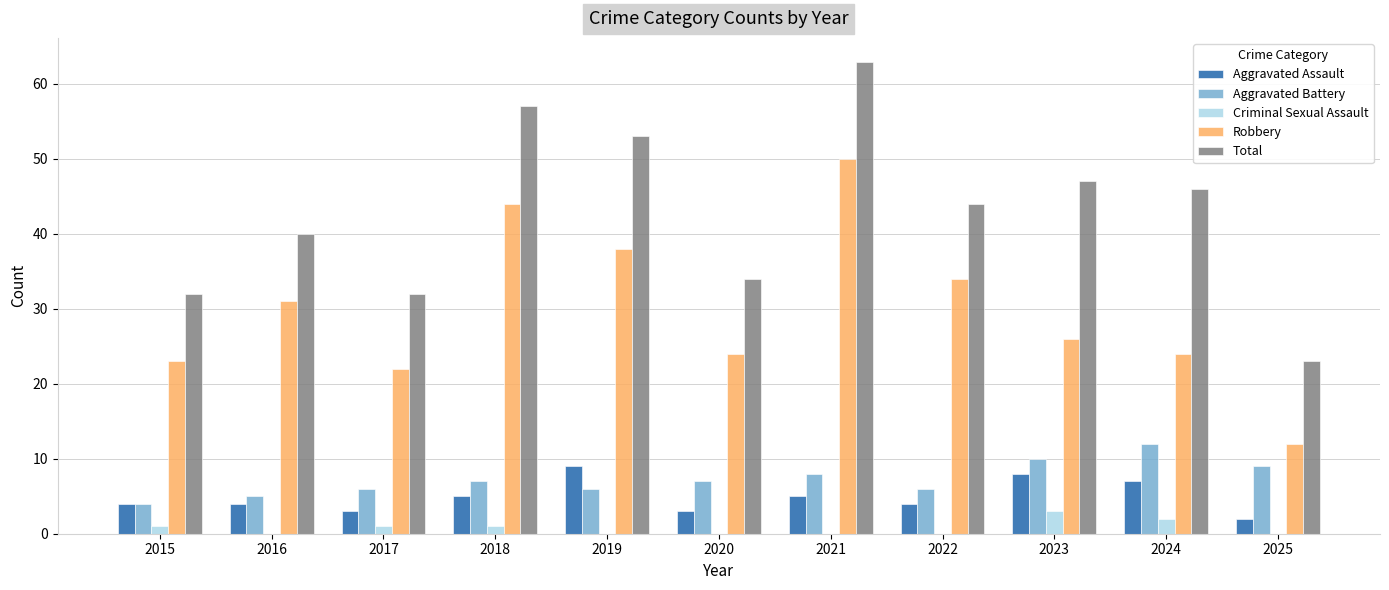

Is the value of Total at 2018 greater than the value of Aggravated Battery at 2023?

Yes